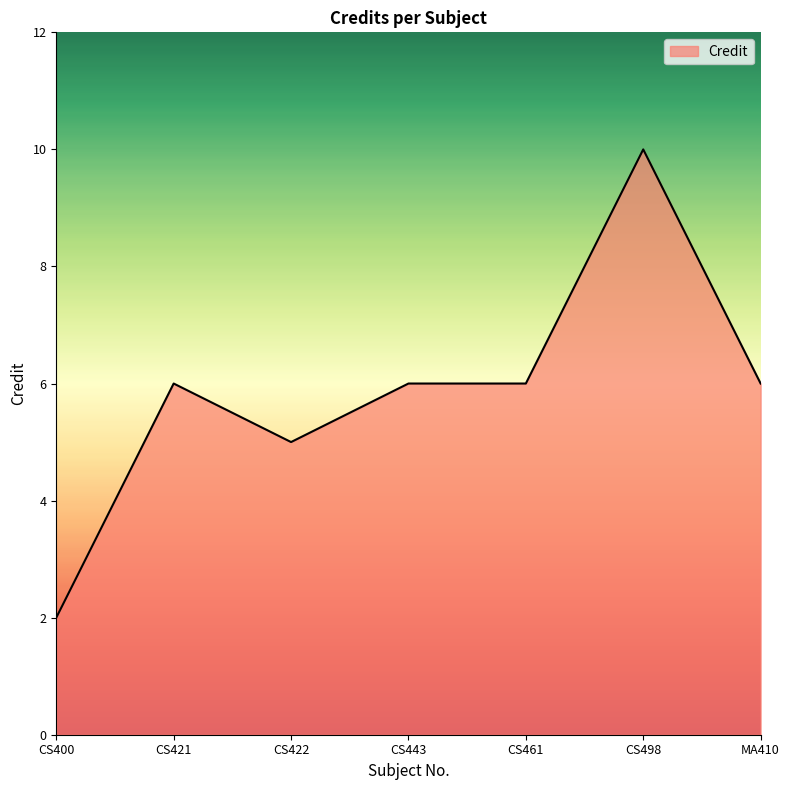

What is the ratio of the value at CS461 to the value at CS443?

1.0